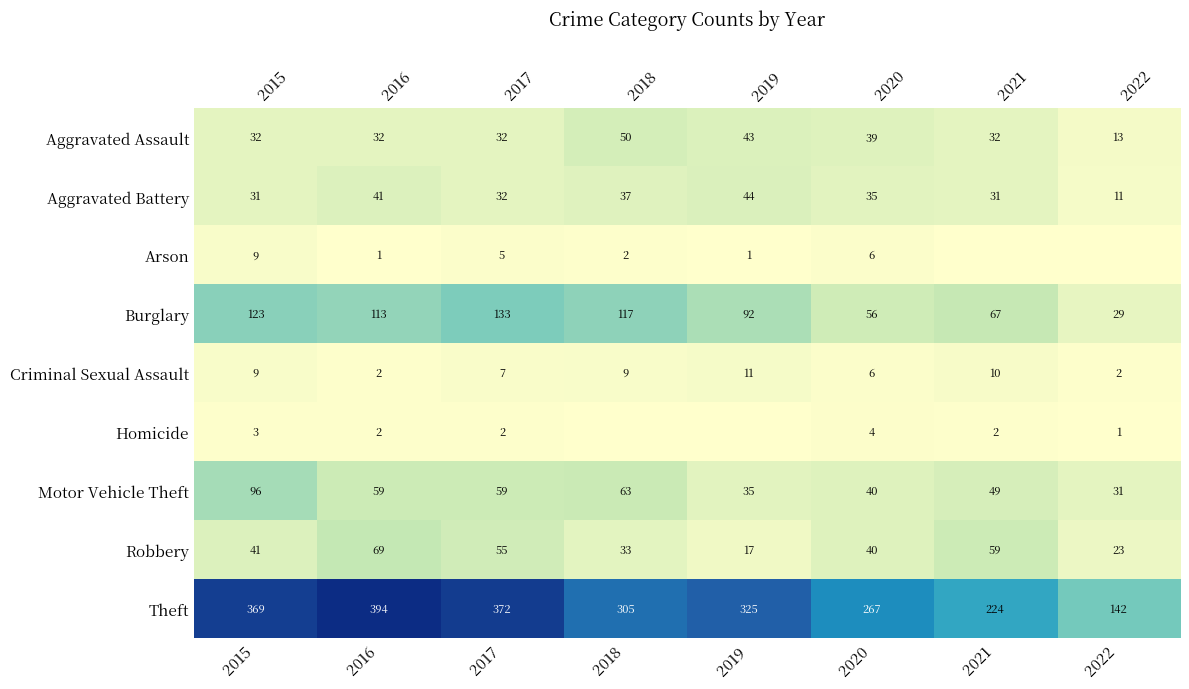

Count the Criminal Sexual Assault values in the range 6 to 10.

5